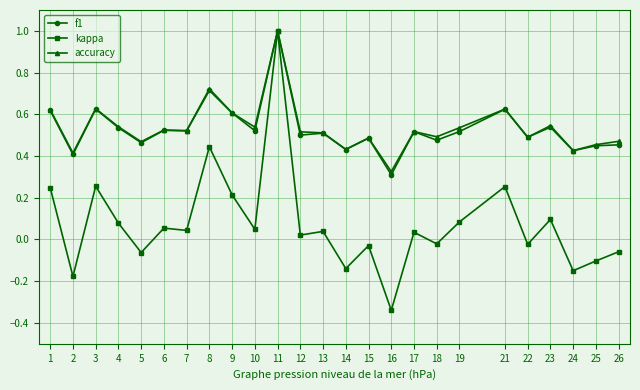

Which category has the lowest value in the kappa series?

16